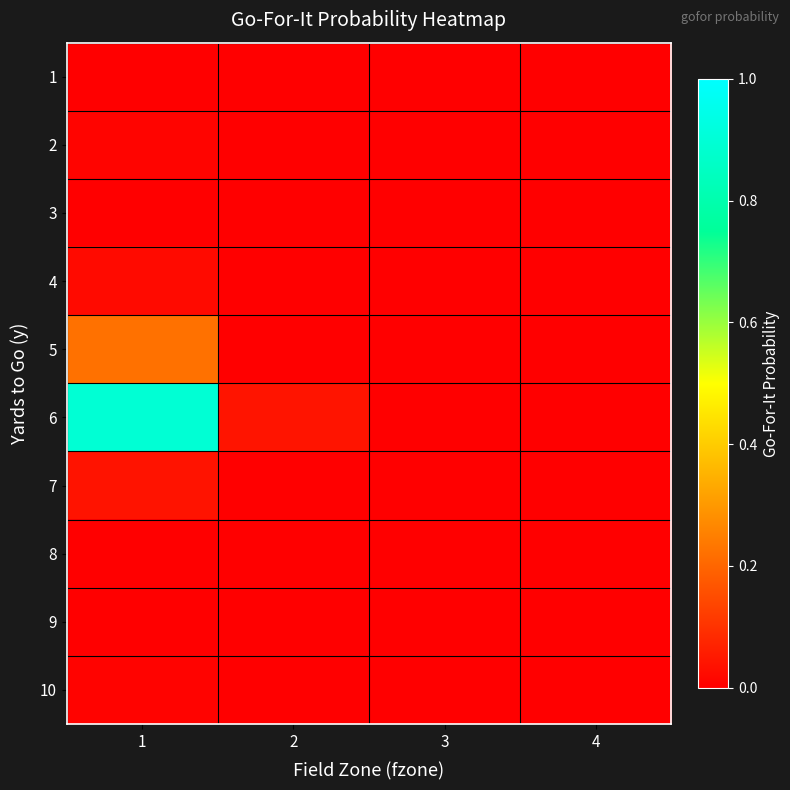

Between 4 and 1, which is larger?

1